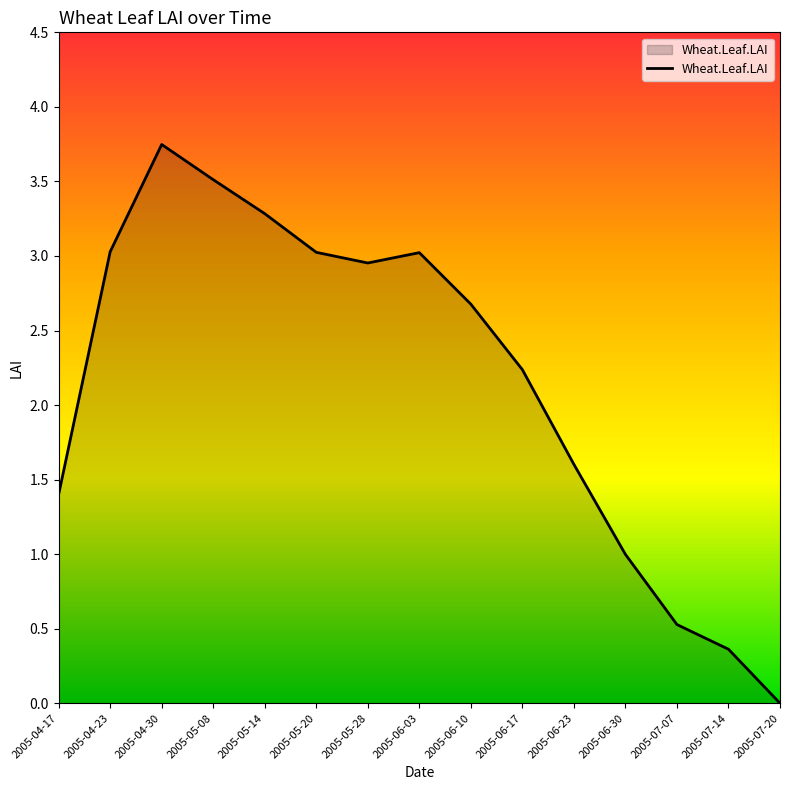

What is the change in value from 2005-04-23 to 2005-07-14?

-2.7